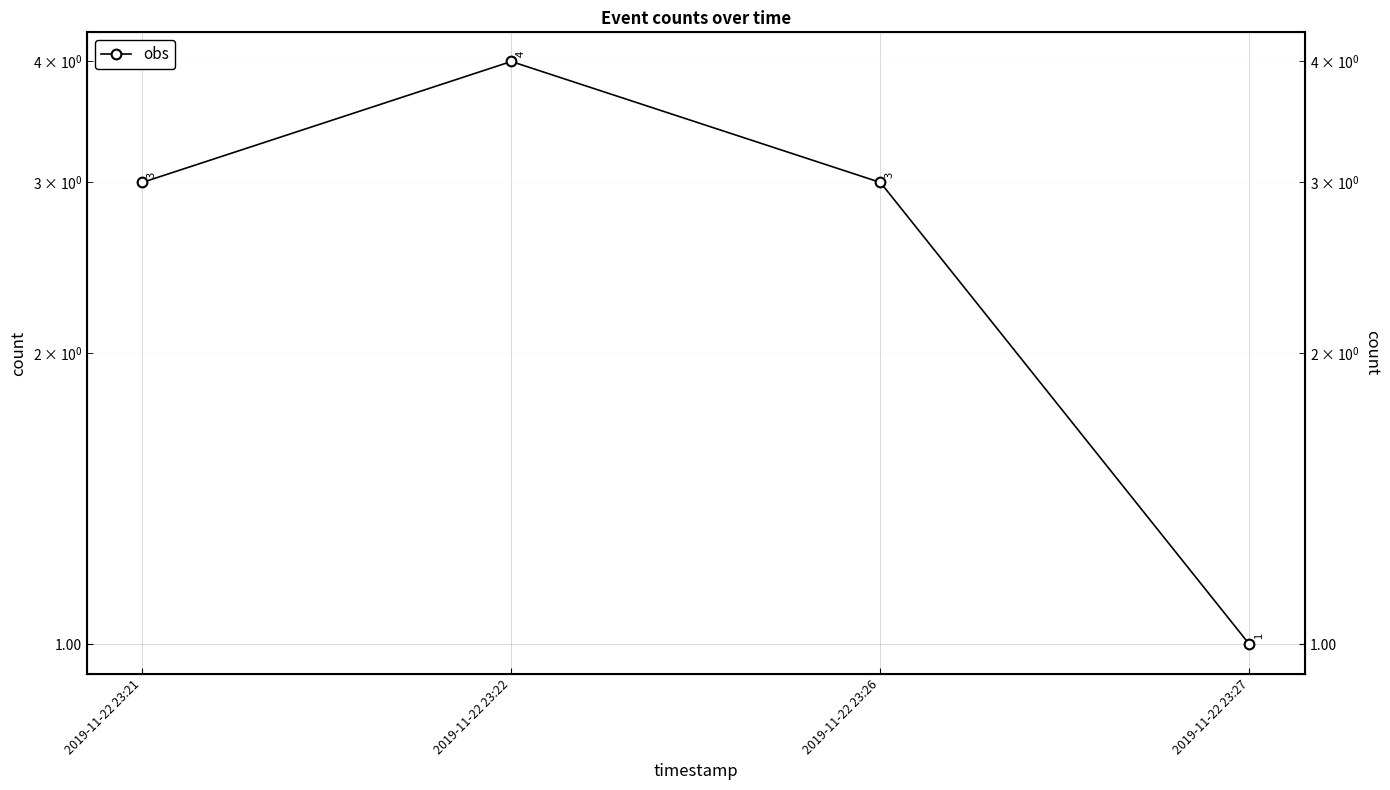

What is the minimum value shown in the chart?

1